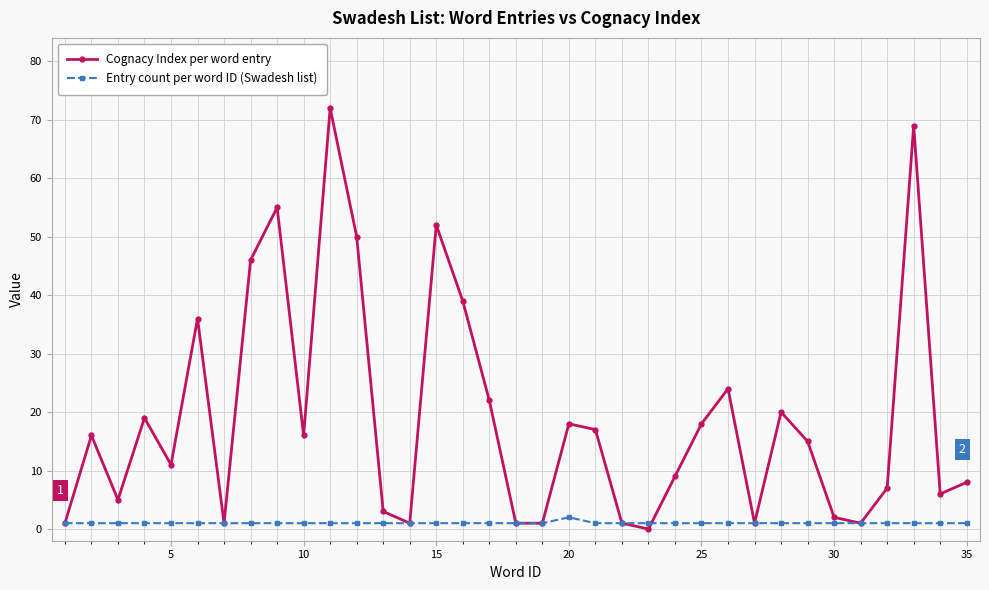

At how many categories does at least one series exceed 13?

18